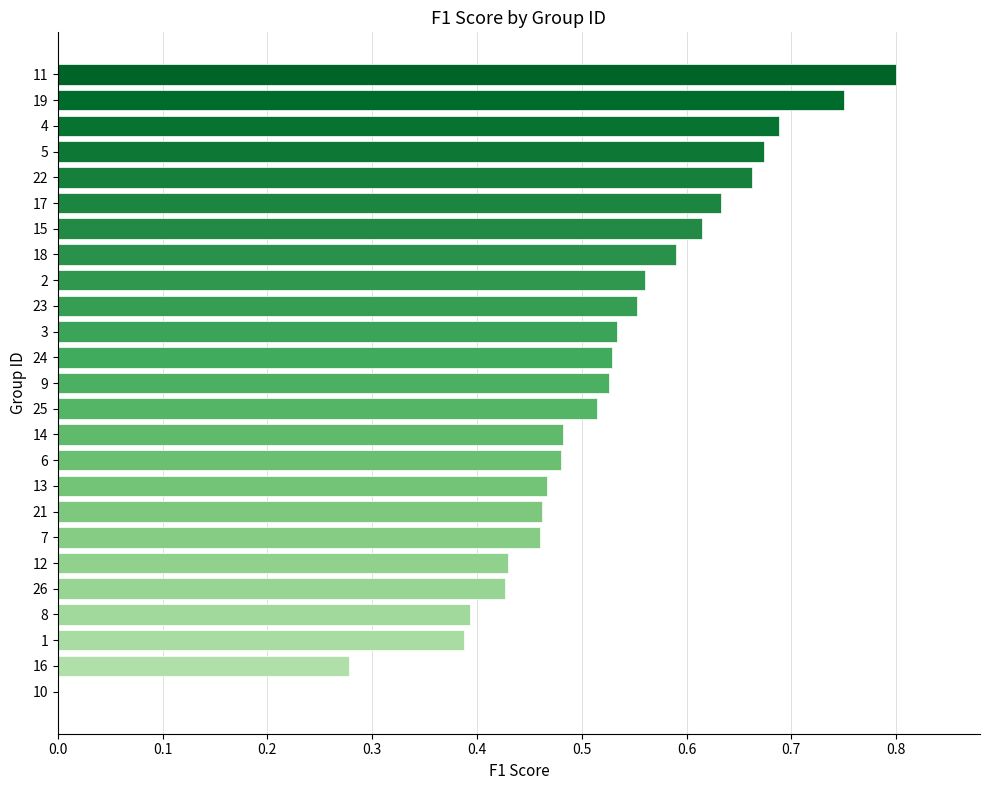

True or false: the data shows 0.4 at 12.

True